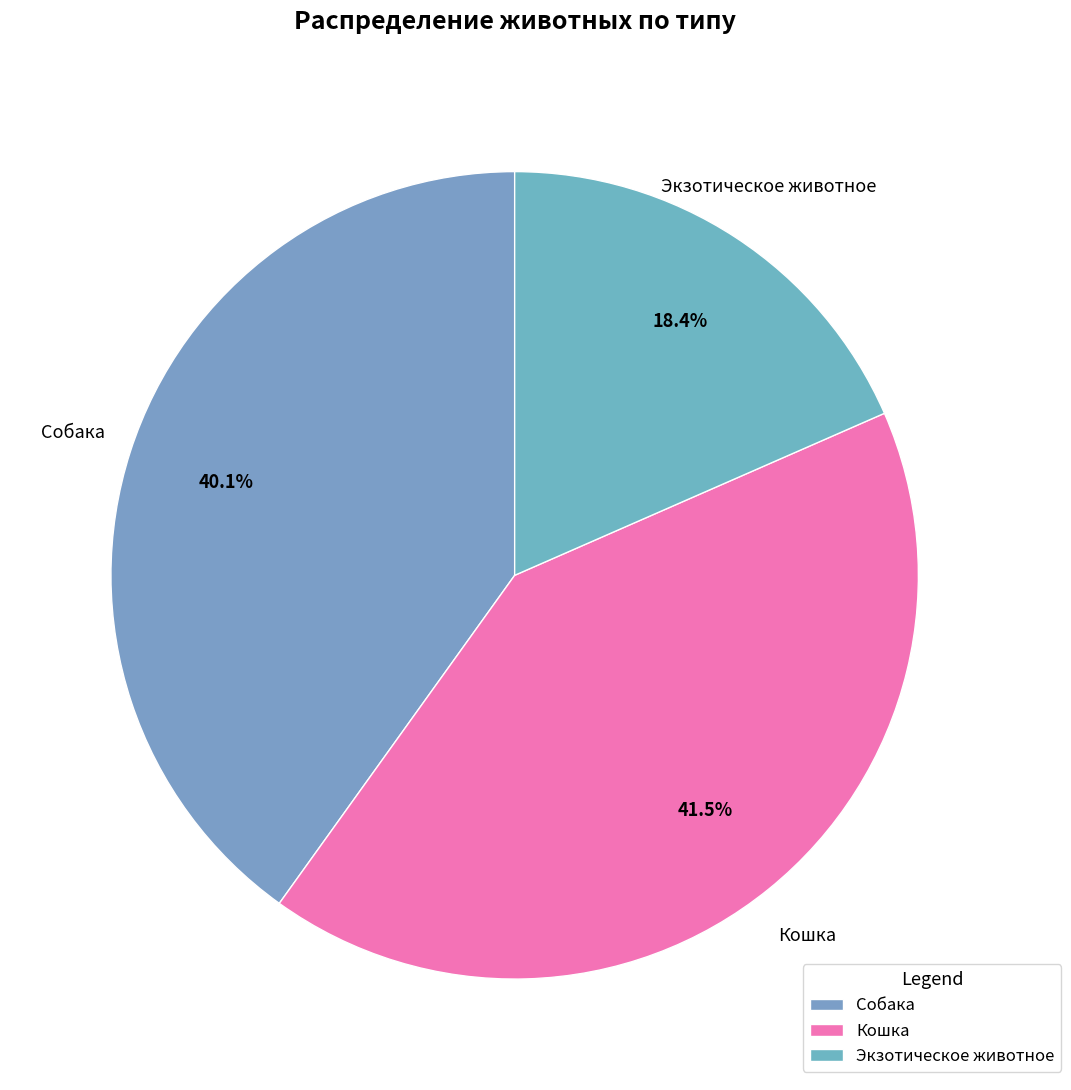

To the nearest percent, what is the difference between the largest and smallest slice percentages?

23%